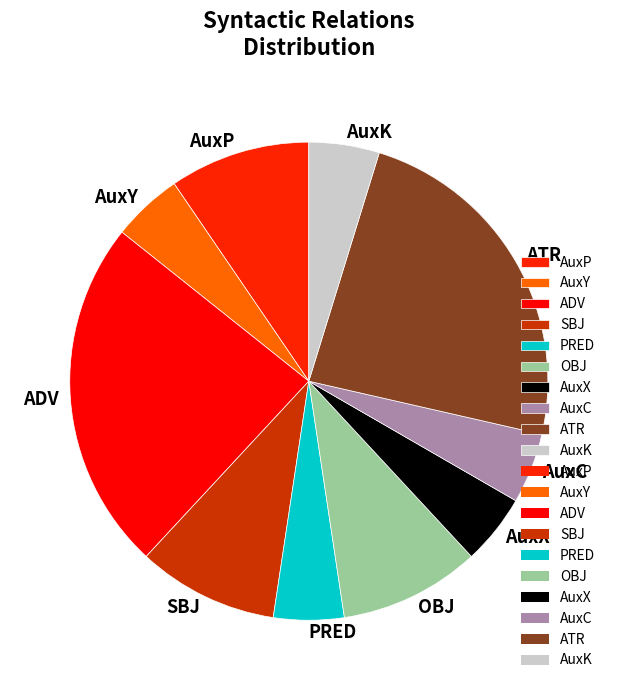

True or false: PRED accounts for 5% of the total.

True